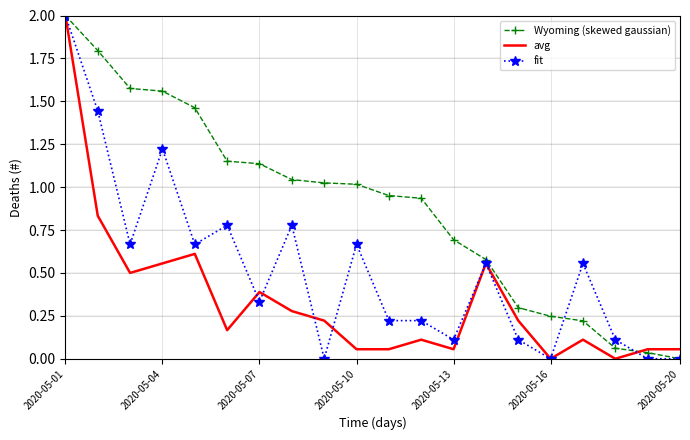

List the series in order of their overall mean, highest first.

Wyoming (skewed gaussian), fit, avg